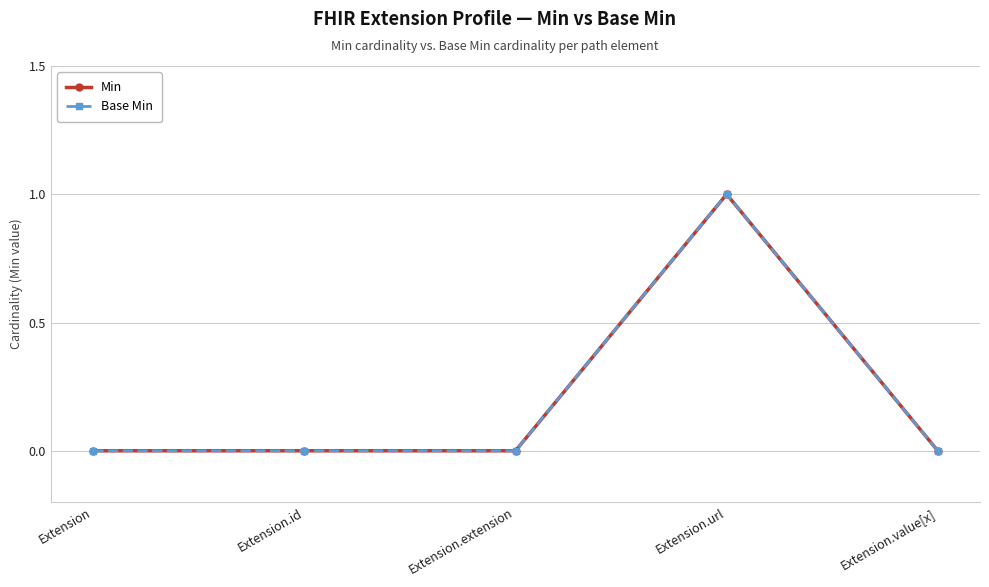

True or false: Base Min and Min cross at least once.

False